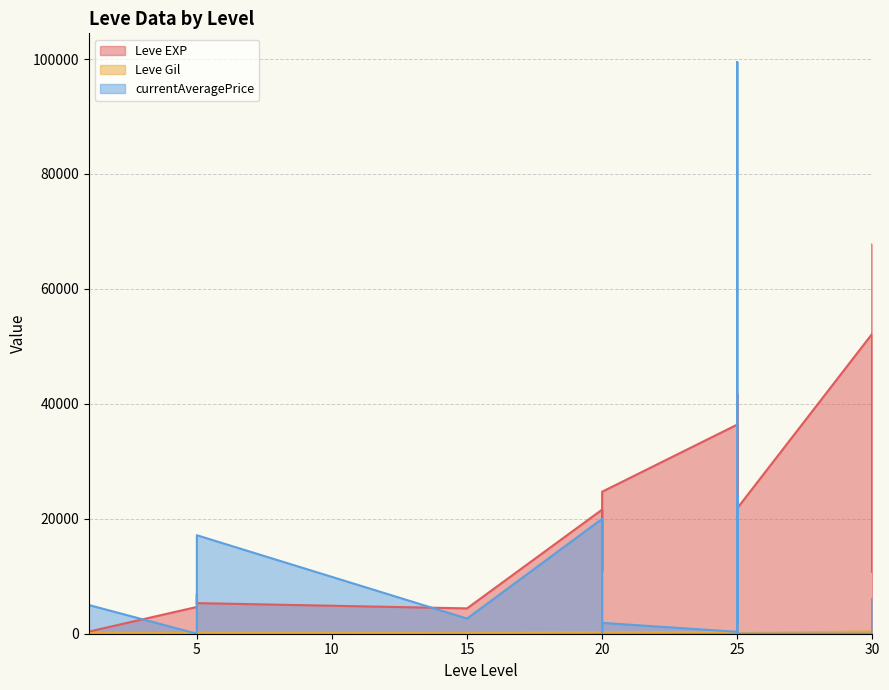

List the labels in order of Leve Gil value, smallest first.

15, 25, 20, 1, 1, 1, 30, 5, 5, 5, 25, 5, 20, 25, 20, 20, 20, 25, 25, 30, 30, 30, 25